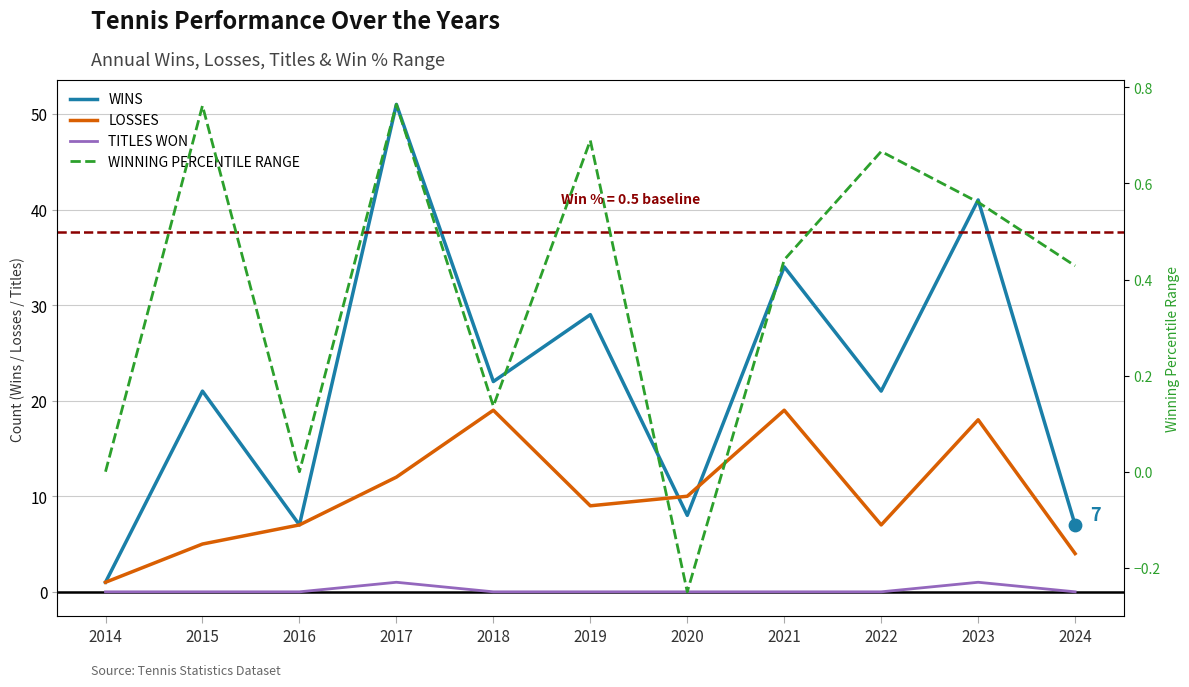

At how many categories does at least one series exceed 39?

2